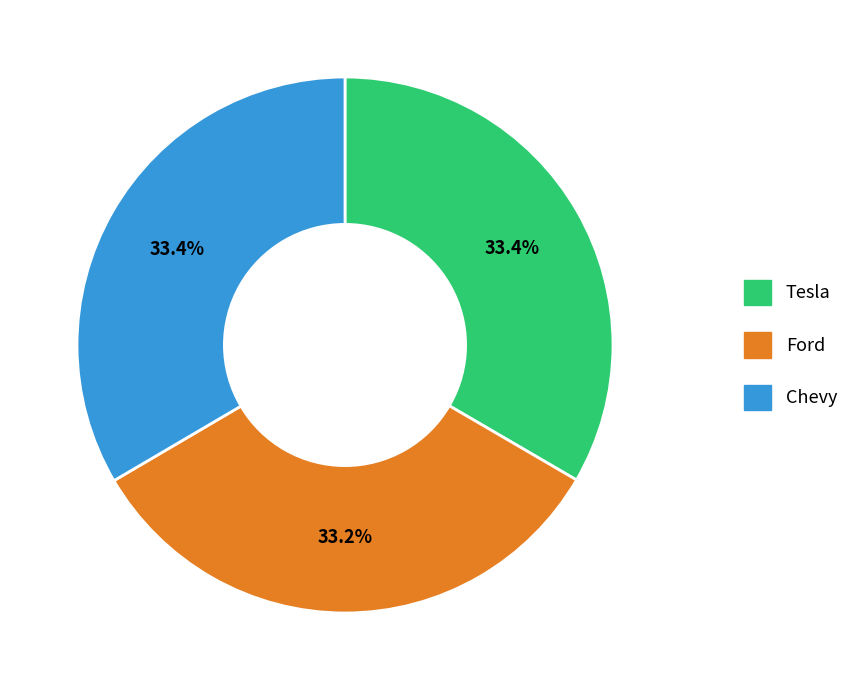

Is there a majority slice in this chart?

No